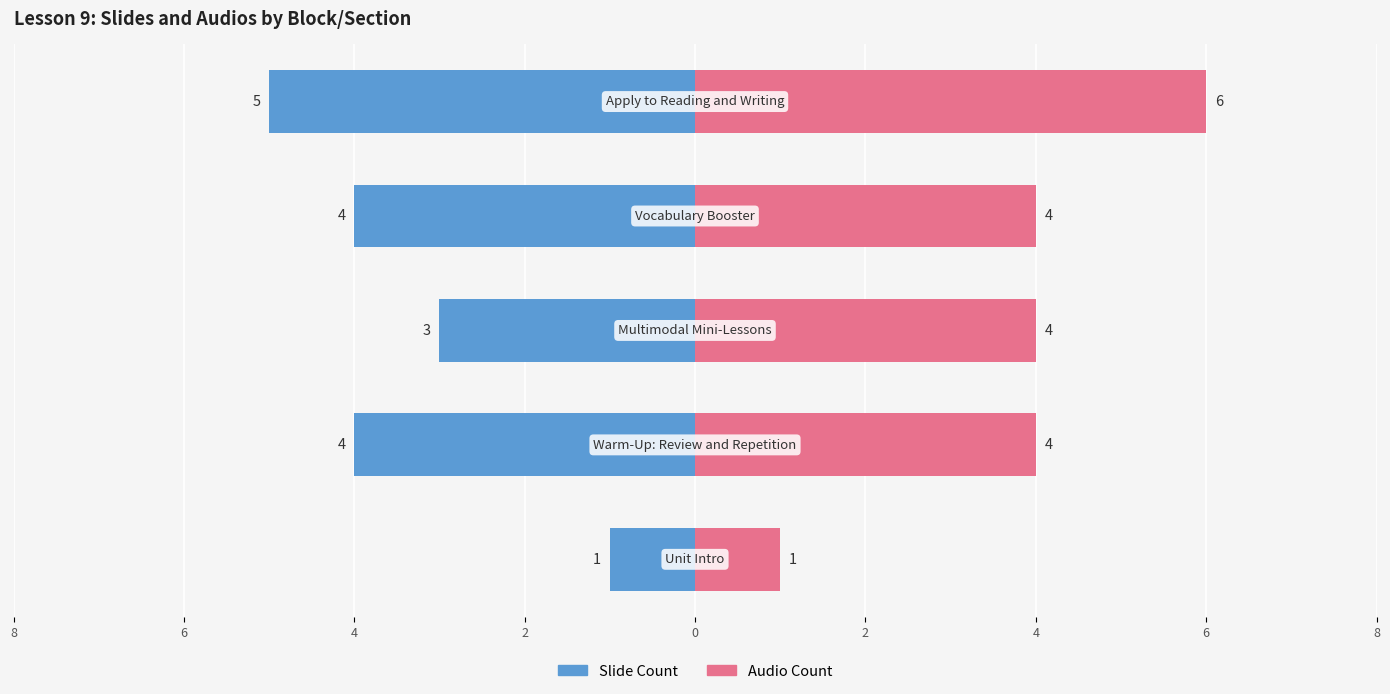

Are the bars horizontal?

Yes